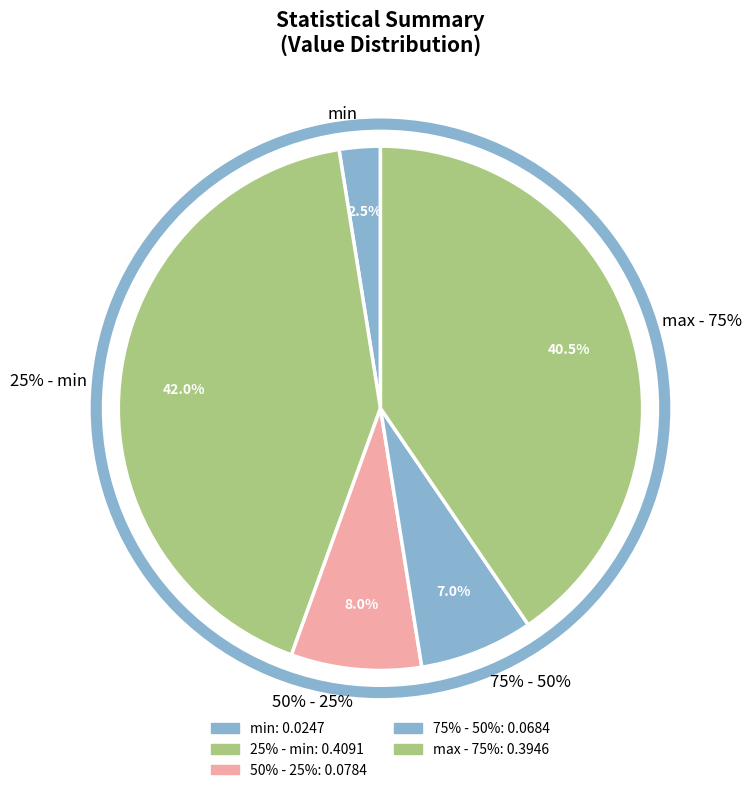

Is it true that mean is 0% of the pie?

True